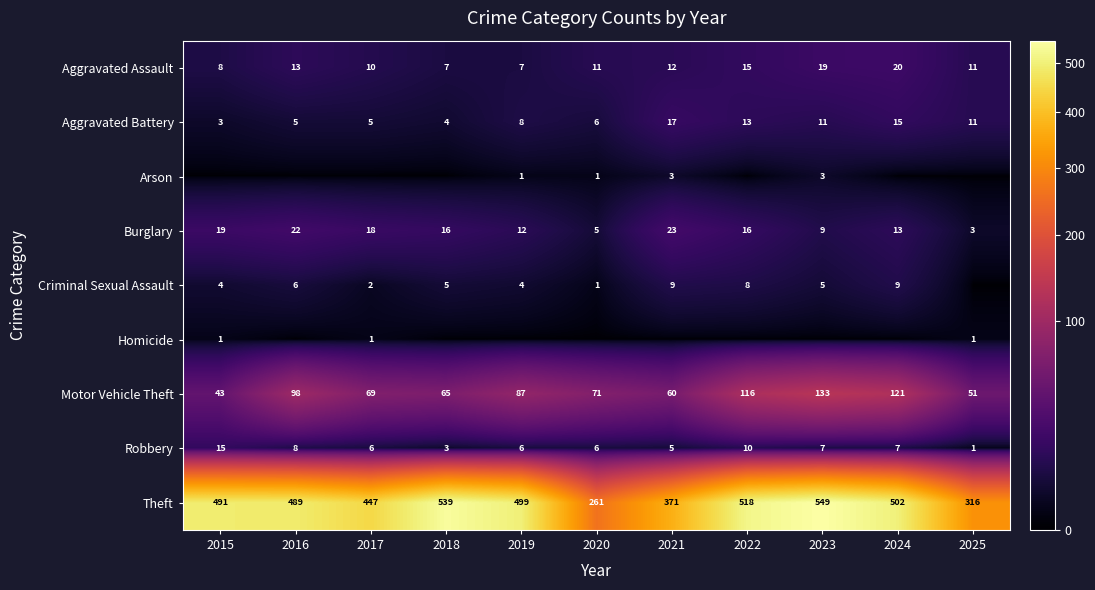

Count the number of categories in the chart.

11